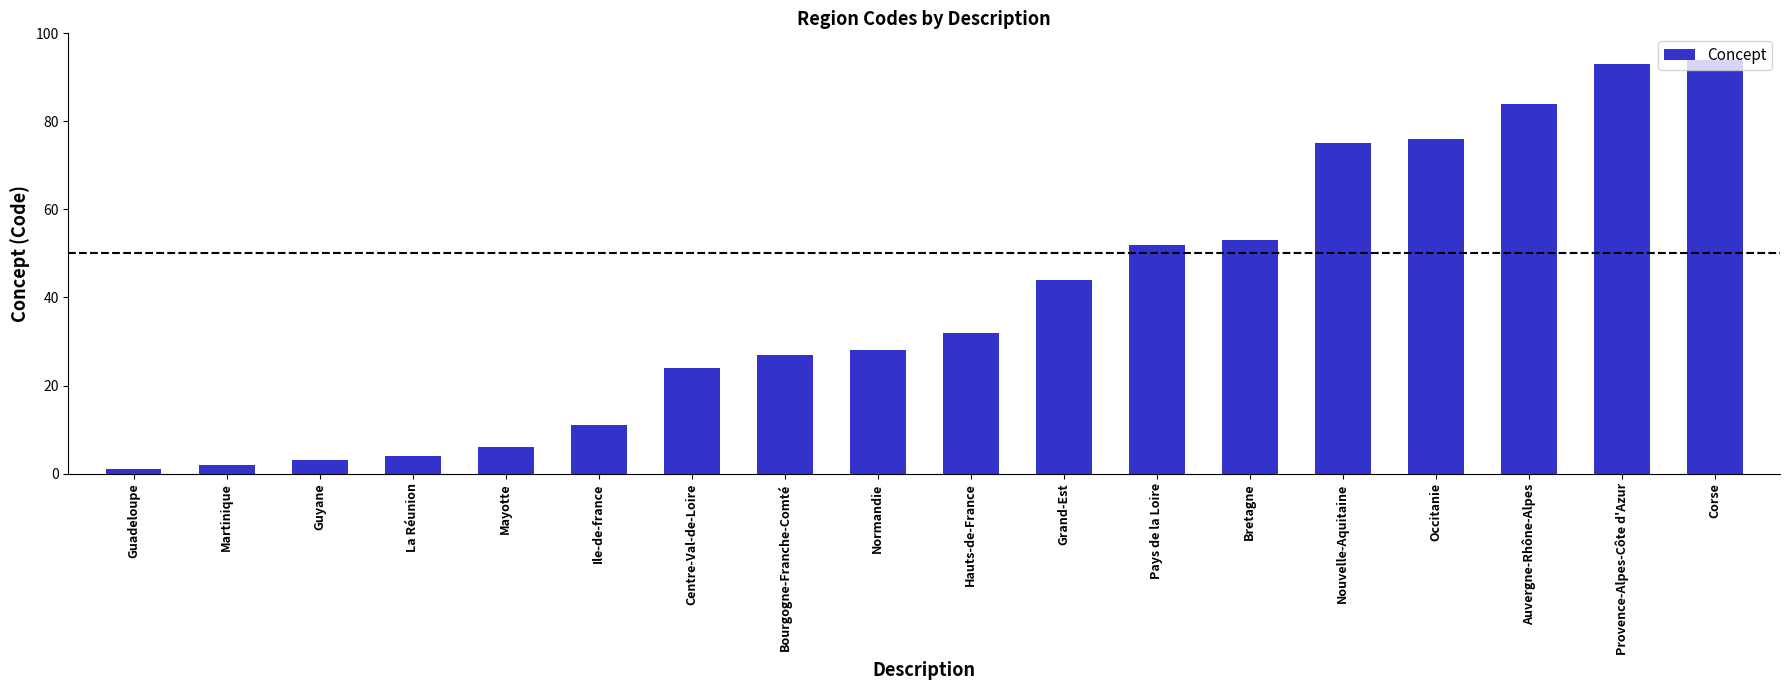

Reading right to left, what are all the values shown in this chart?

94	93	84	76	75	53	52	44	32	28	27	24	11	6	4	3	2	1